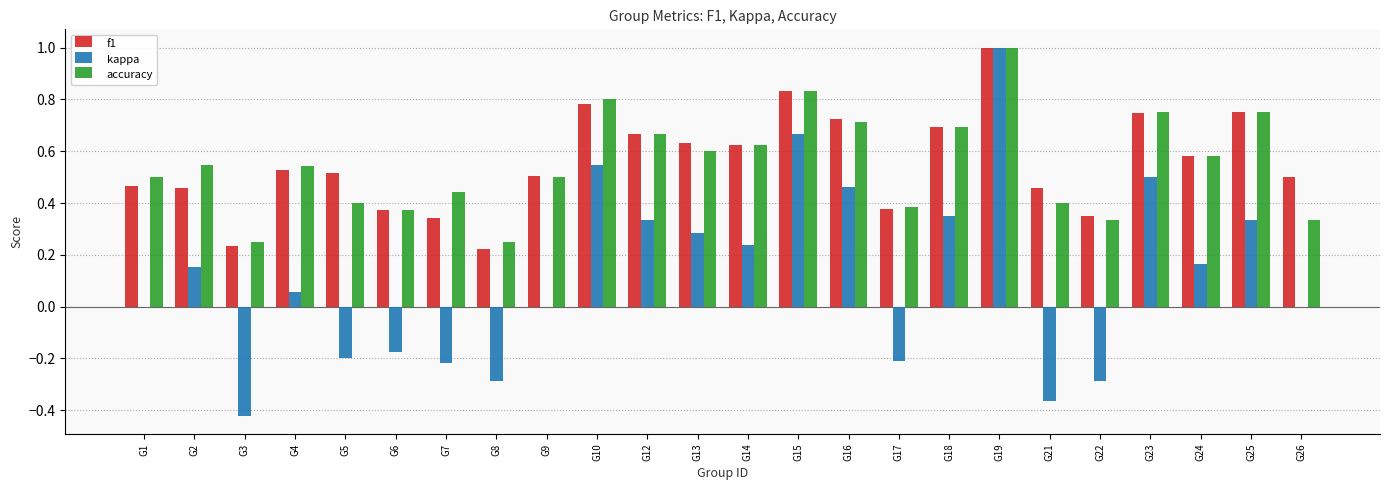

Is the value of kappa at G15 greater than the value of accuracy at G2?

Yes